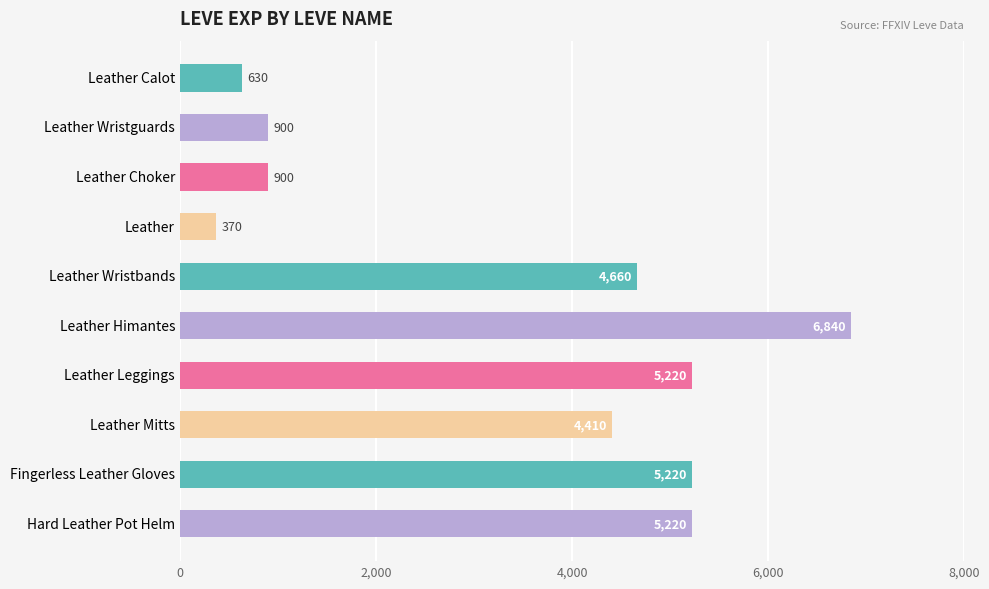

Where is the data nearest to the value 3605?

Leather Mitts